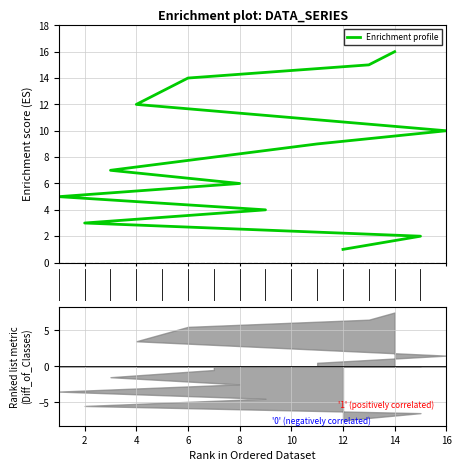

Reading left to right, what are all the values shown in this chart?

12=1	15=2	2=3	9=4	1=5	8=6	3=7	7=8	11=9	16=10	10=11	4=12	5=13	6=14	13=15	14=16